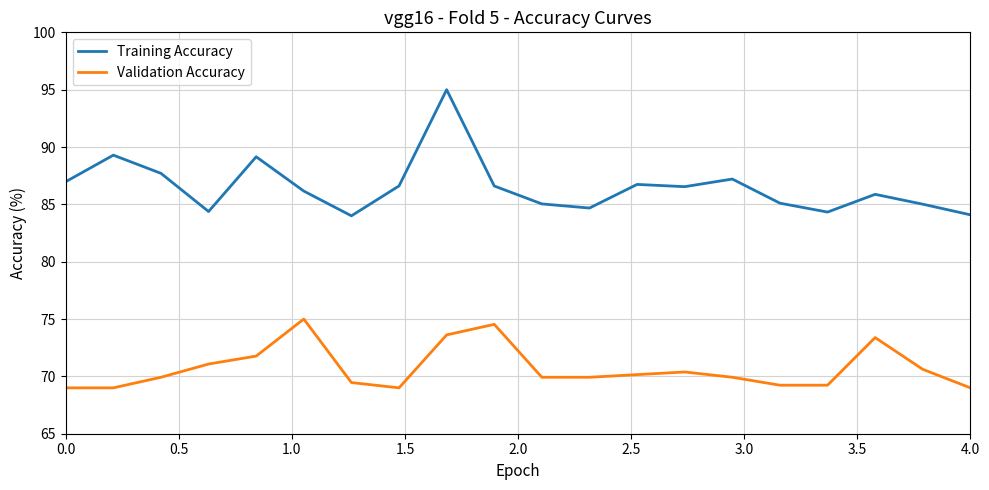

Which series has the largest total across all categories?

Training Accuracy